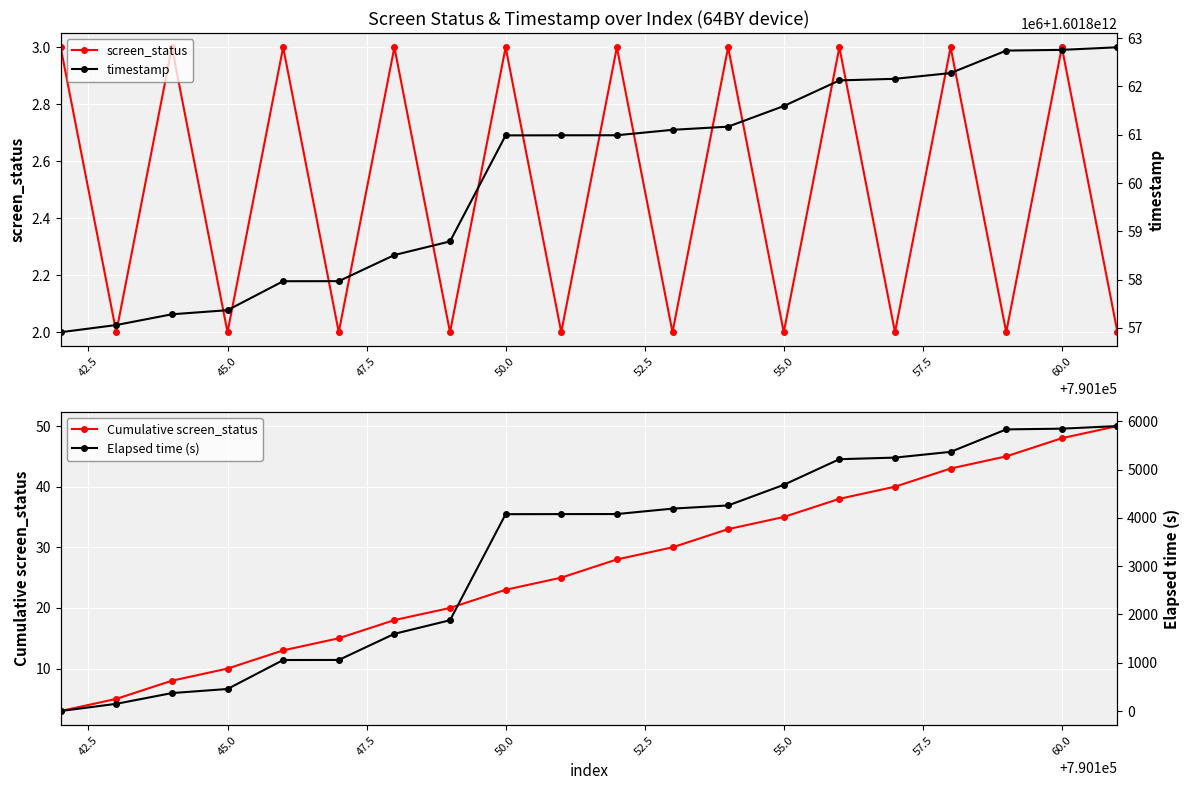

Reading left to right, list all the values displayed in this chart.

screen_status: 3.0	2.0	3.0	2.0	3.0	2.0	3.0	2.0	3.0	2.0	3.0	2.0	3.0	2.0	3.0	2.0	3.0	2.0	3.0	2.0
Cumulative screen_status: 3.0	5.0	8.0	10.0	13.0	15.0	18.0	20.0	23.0	25.0	28.0	30.0	33.0	35.0	38.0	40.0	43.0	45.0	48.0	50.0
timestamp: 1601856908907.0	1601857058060.0	1601857280688.0	1601857365396.0	1601857965478.0	1601857966681.0	1601858507994.0	1601858789674.0	1601860986350.0	1601860988295.0	1601860989261.0	1601861101585.0	1601861167375.0	1601861594202.0	1601862125409.0	1601862158368.0	1601862277387.0	1601862742682.0	1601862757939.0	1601862811810.0
Elapsed time (s): 0.0	149.2	371.8	456.5	1056.6	1057.8	1599.1	1880.8	4077.4	4079.4	4080.4	4192.7	4258.5	4685.3	5216.5	5249.5	5368.5	5833.8	5849.0	5902.9